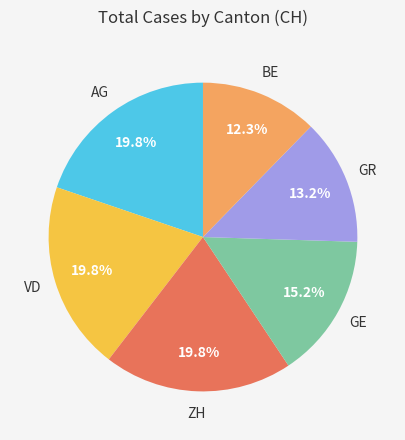

Is there a majority slice in this chart?

No